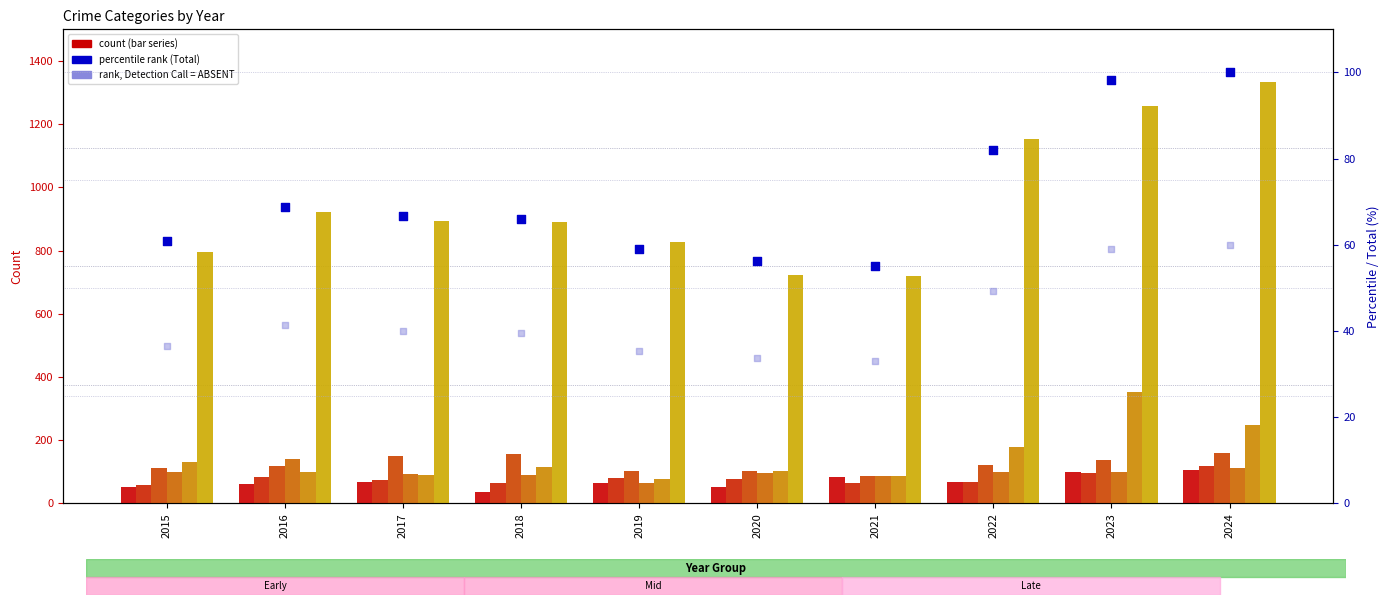

Which series has the largest total across all categories?

Theft